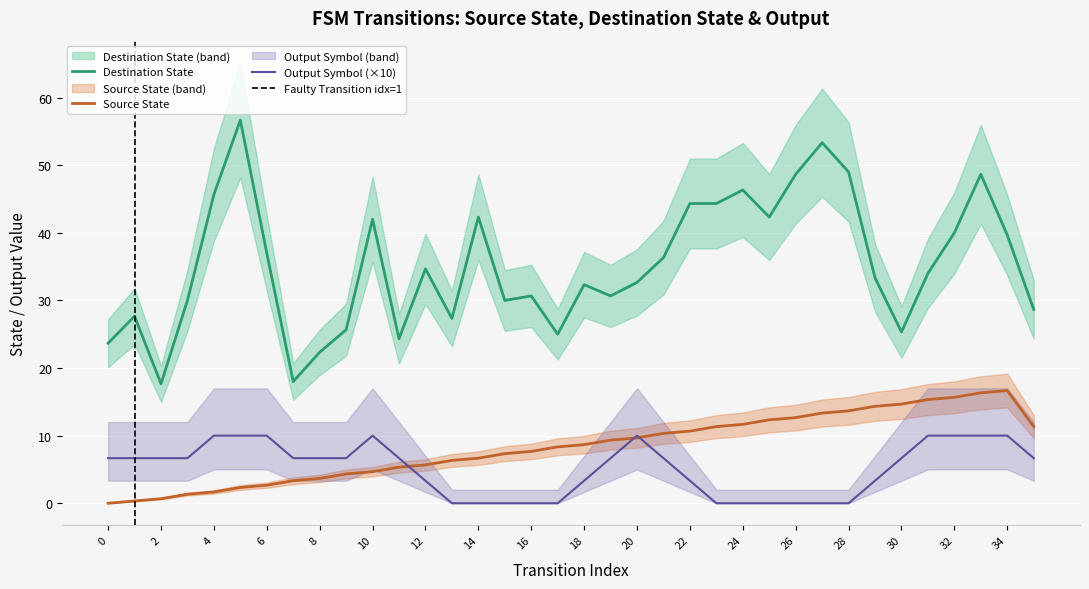

True or false: Source State and Destination State intersect in this chart.

False